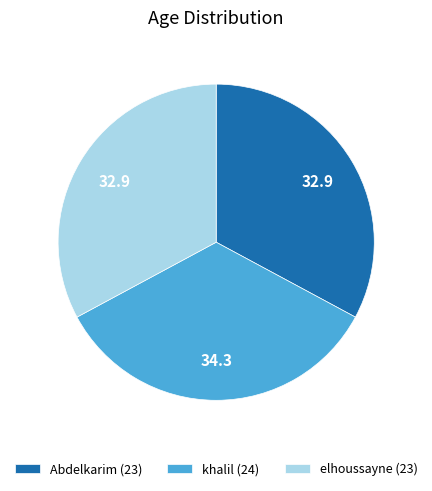

Approximately how many times larger is the value at Abdelkarim (23) compared to elhoussayne (23)?

1.0